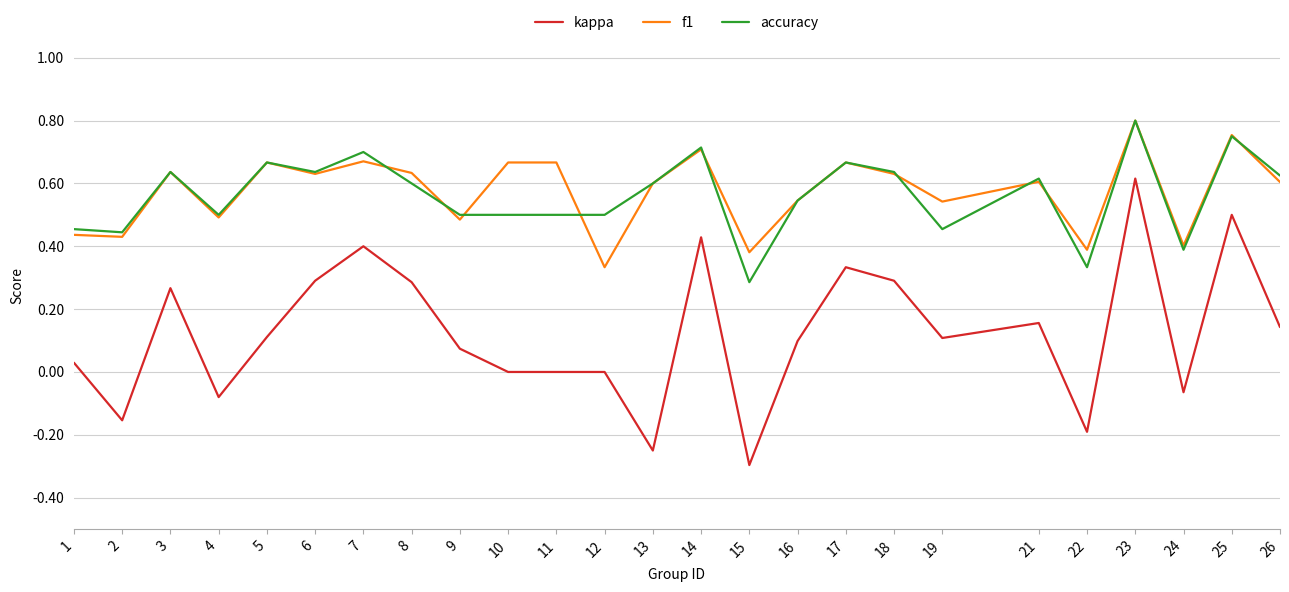

True or false: kappa and f1 cross at least once.

False